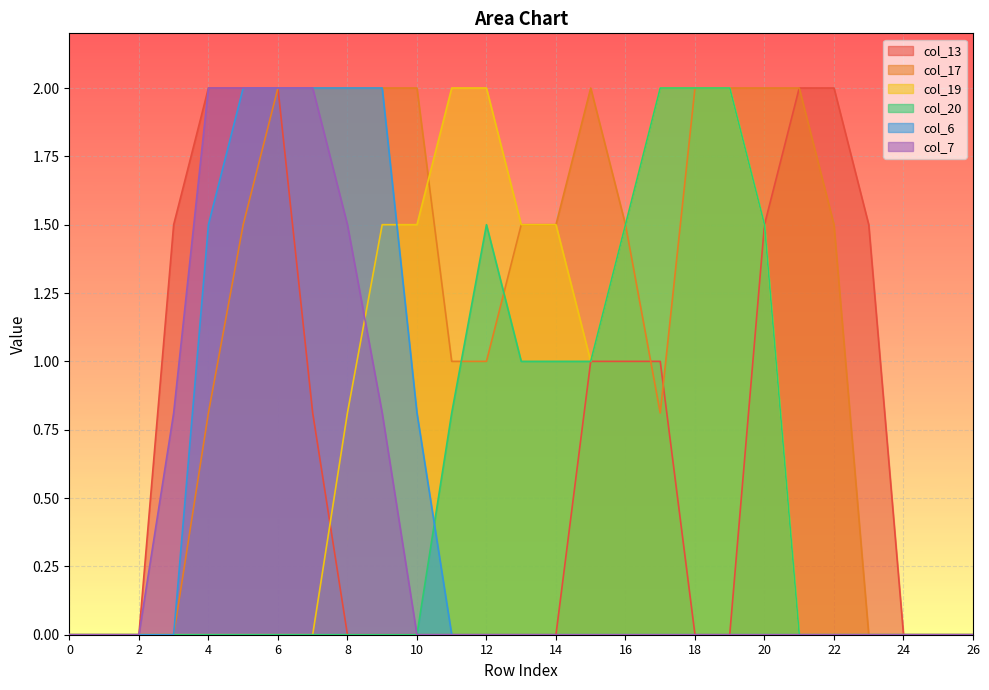

Which series changed the most between 6 and 14?

col_13